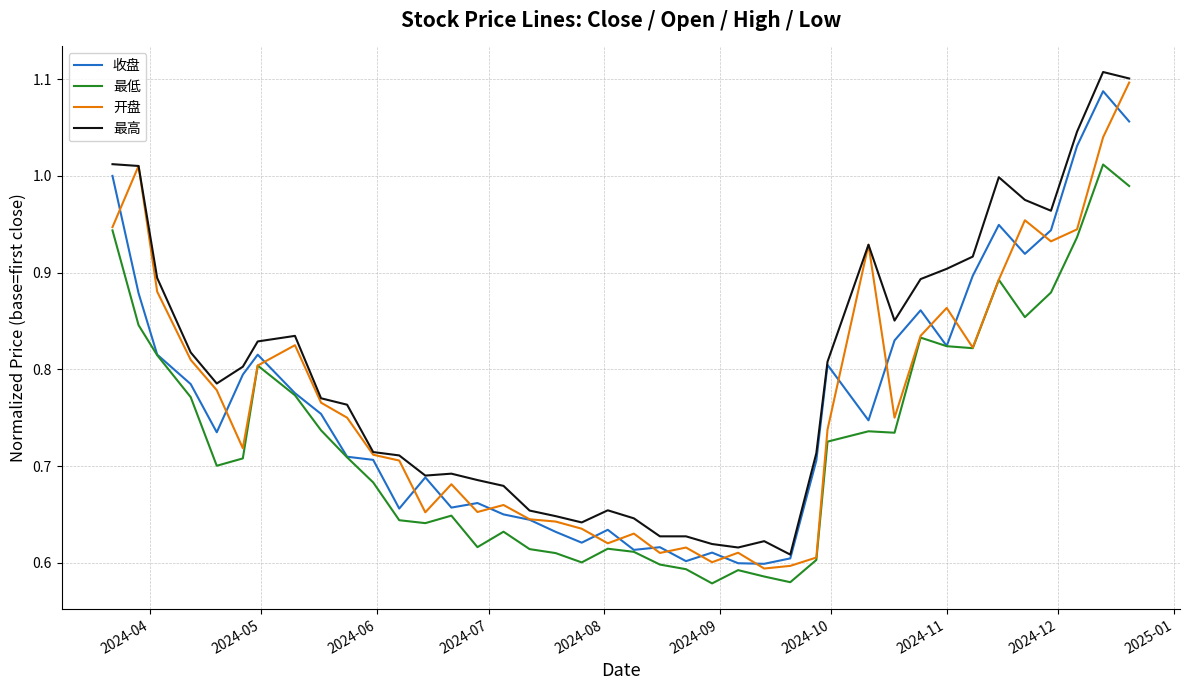

True or false: 最高 and 最低 intersect in this chart.

False